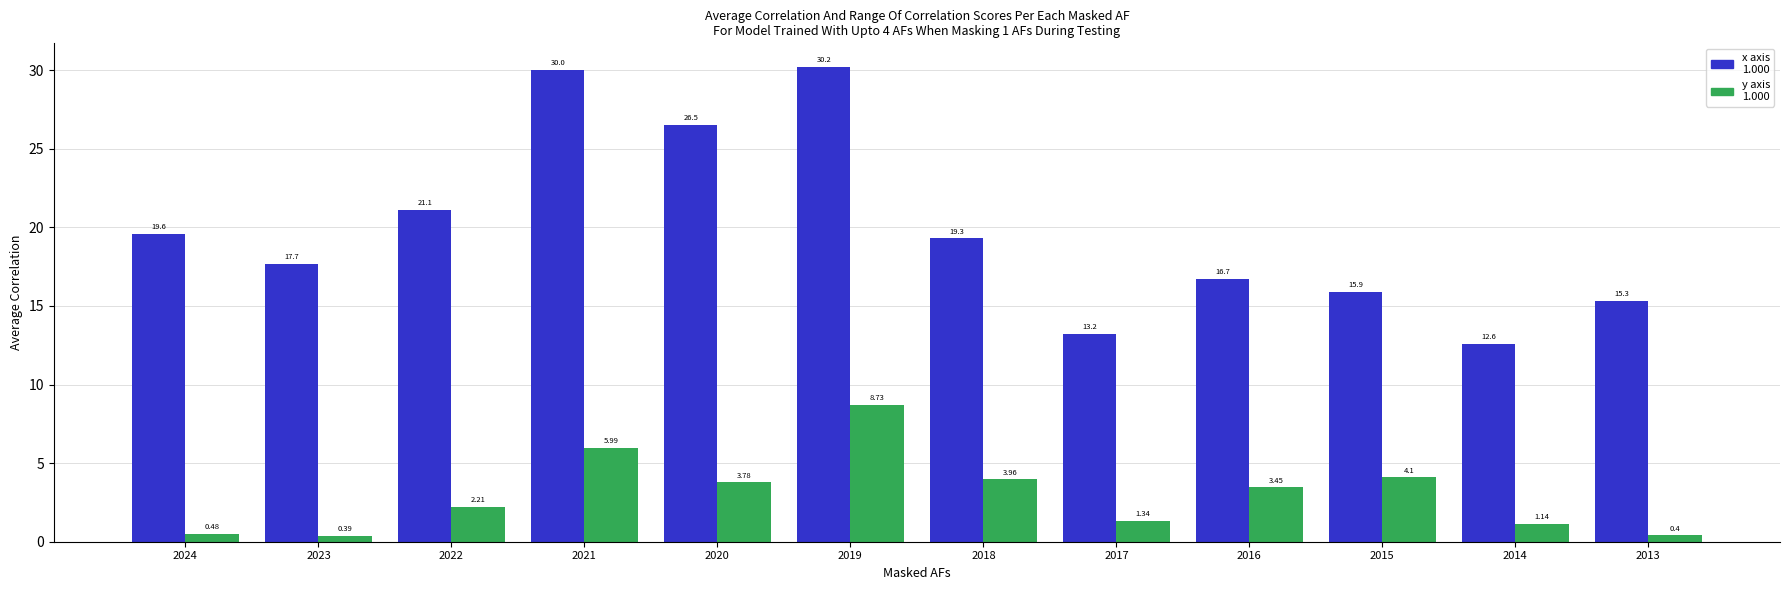

What is the difference between the highest and lowest values at 2018?

15.3